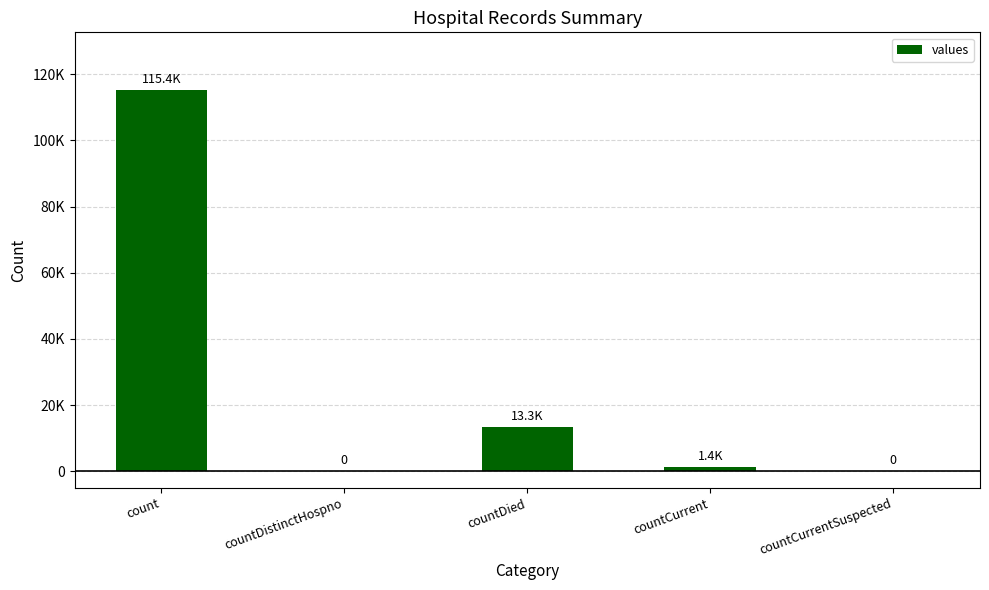

Does the chart contain any negative values?

No